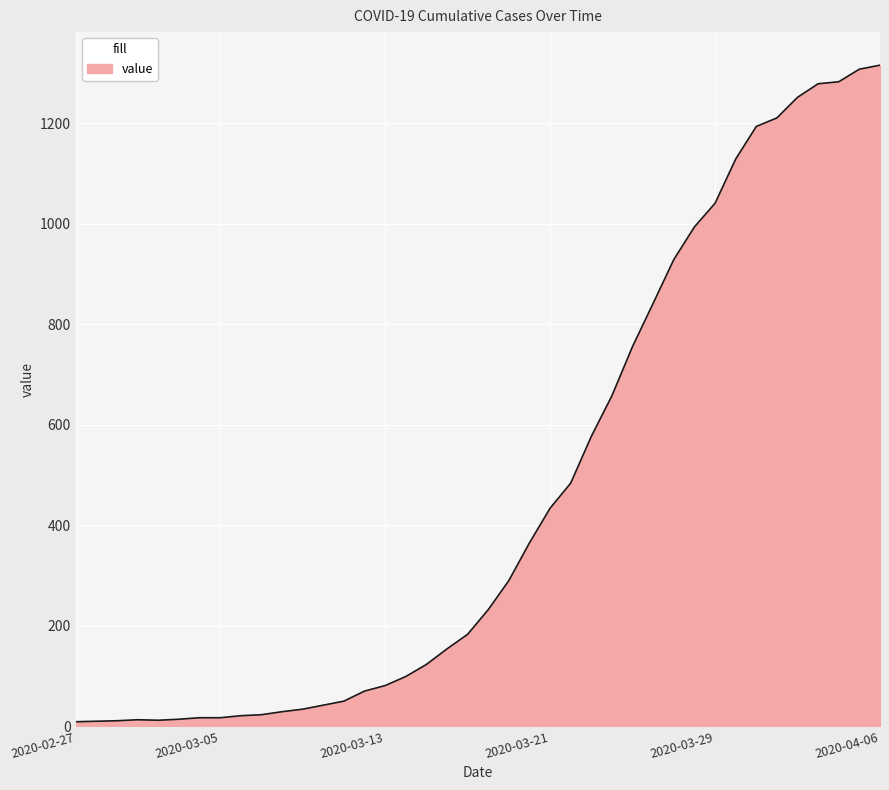

What is the difference between the maximum and minimum values?

1307